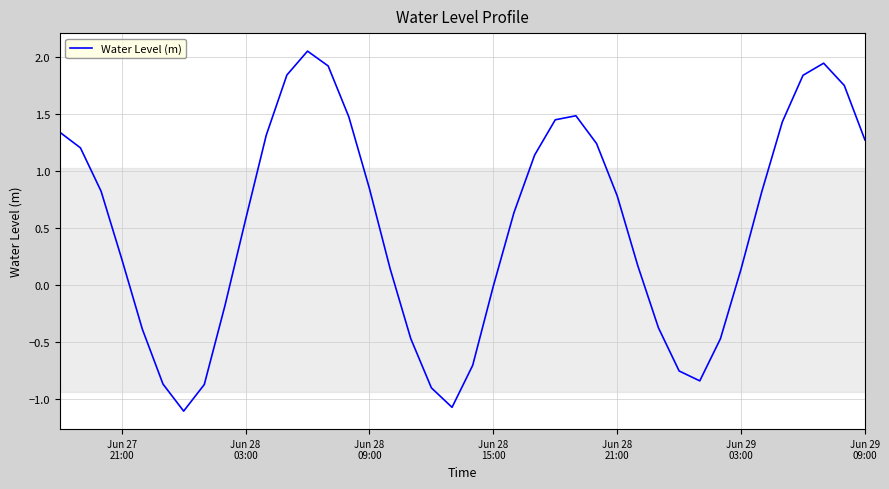

What is the average value?

0.5